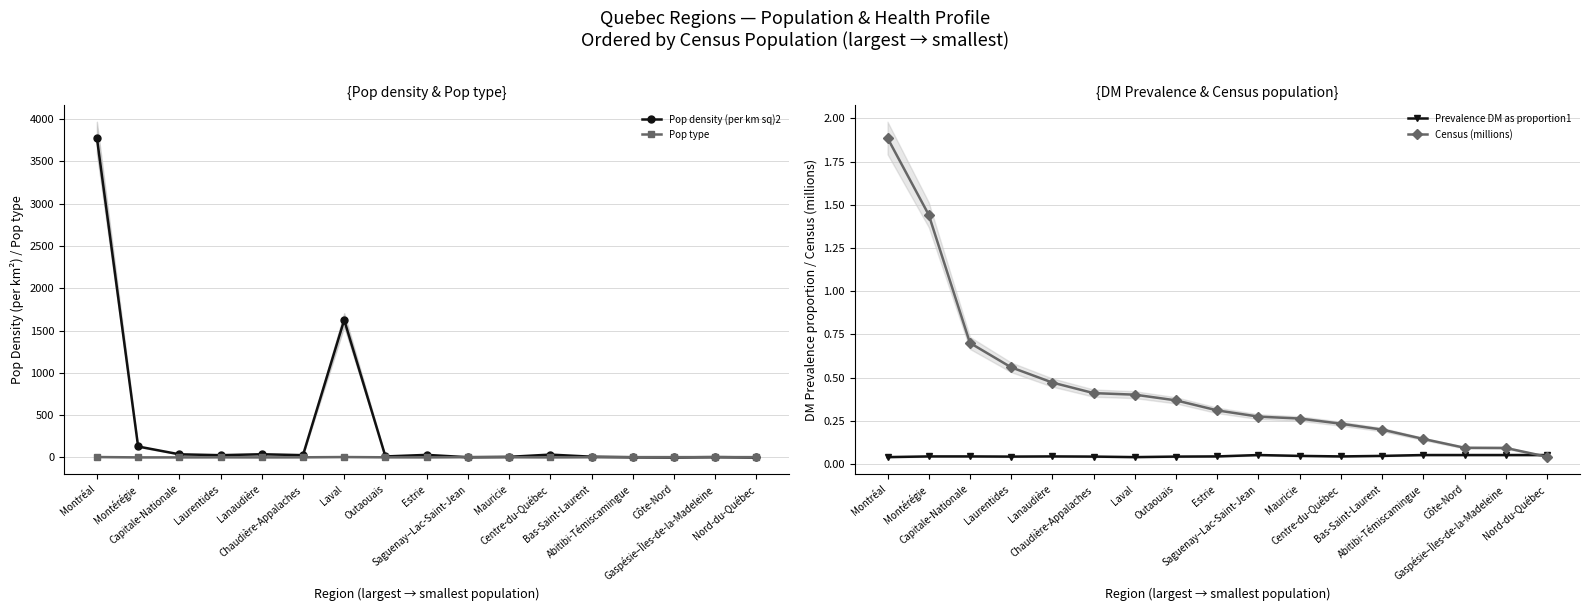

What is the highest value of the Pop density (per km sq)2 series?

3779.1